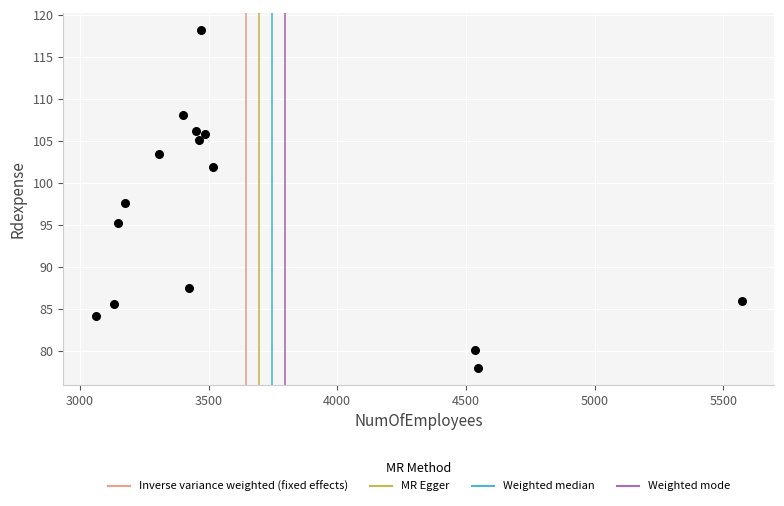

What is the range of Y values (max minus min)?

40.3